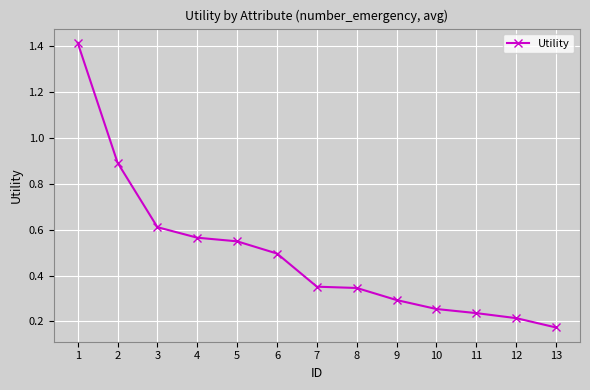

Is it true that the value at 1 is 0.3?

False